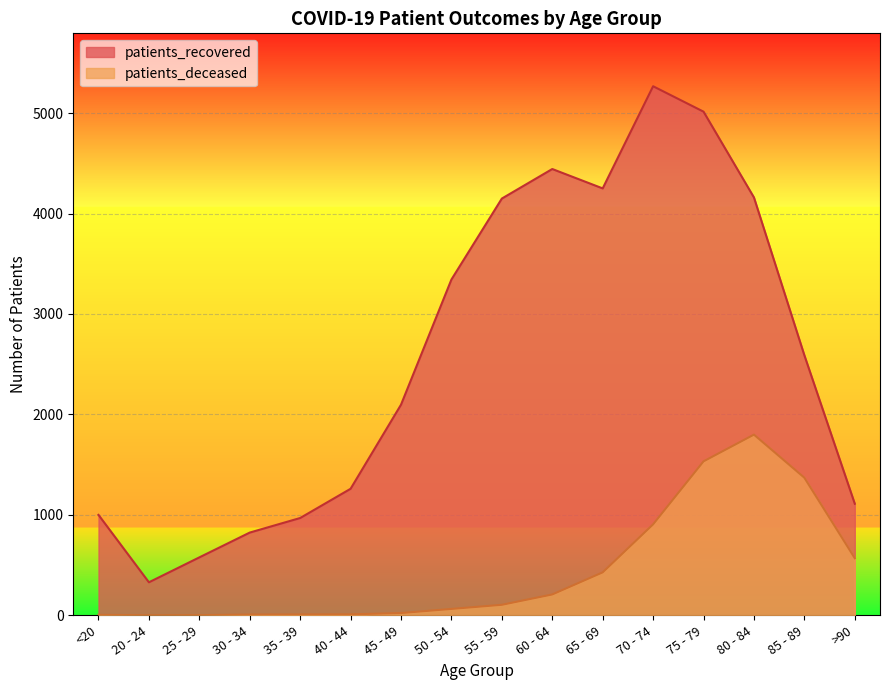

At which category does patients_deceased reach its first local peak?

80 - 84